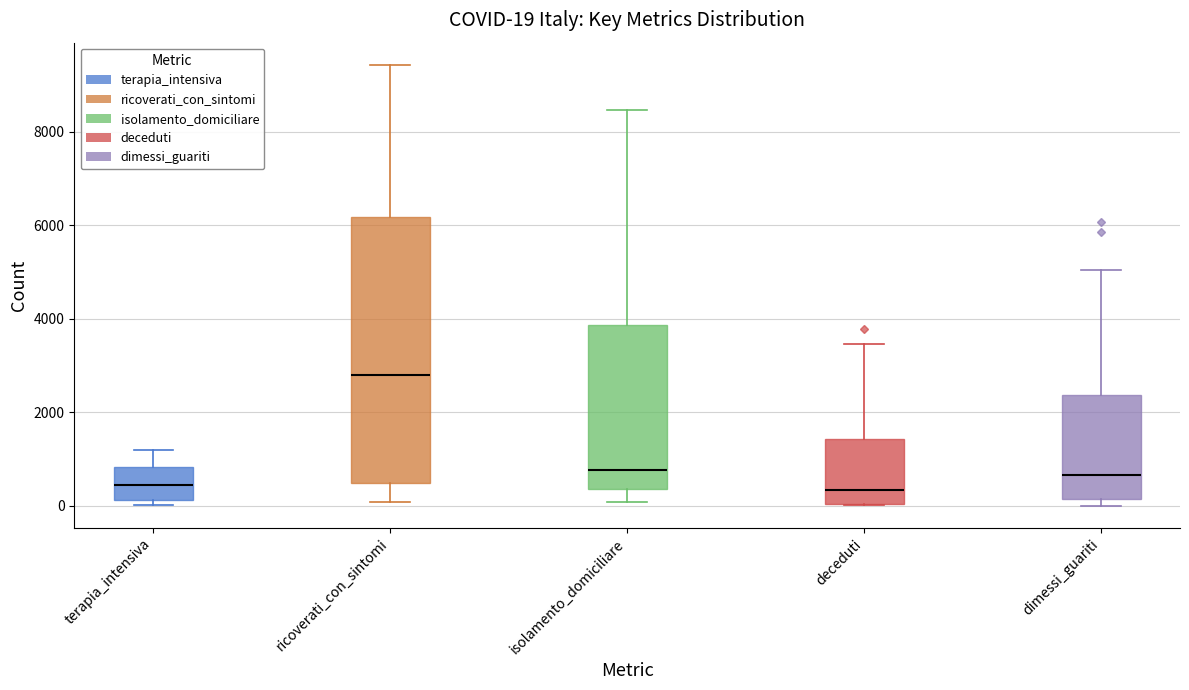

Comparing the boxes themselves (not the whiskers), which one is the tallest?

ricoverati_con_sintomi